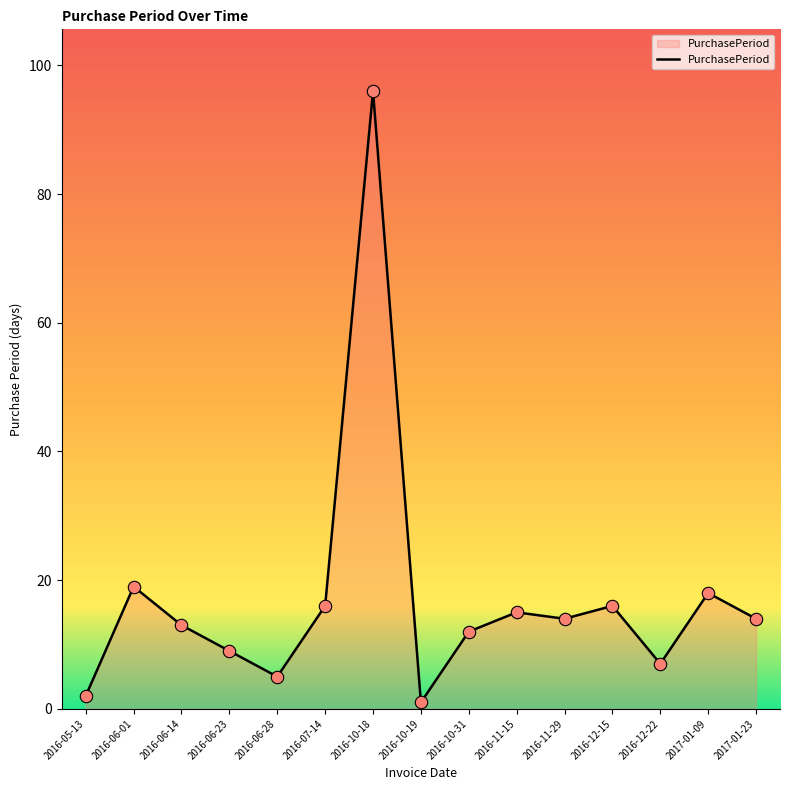

What is the change in value from 2016-06-28 to 2016-10-18?

+91